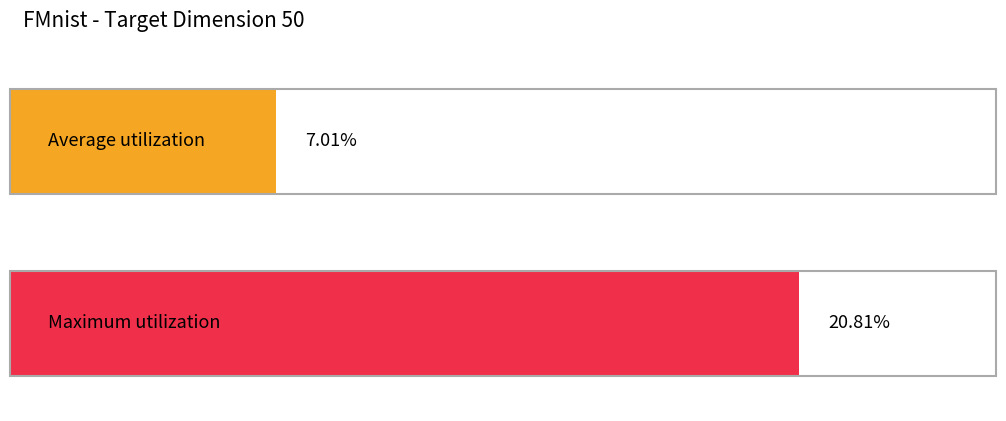

Are the bars horizontal?

Yes